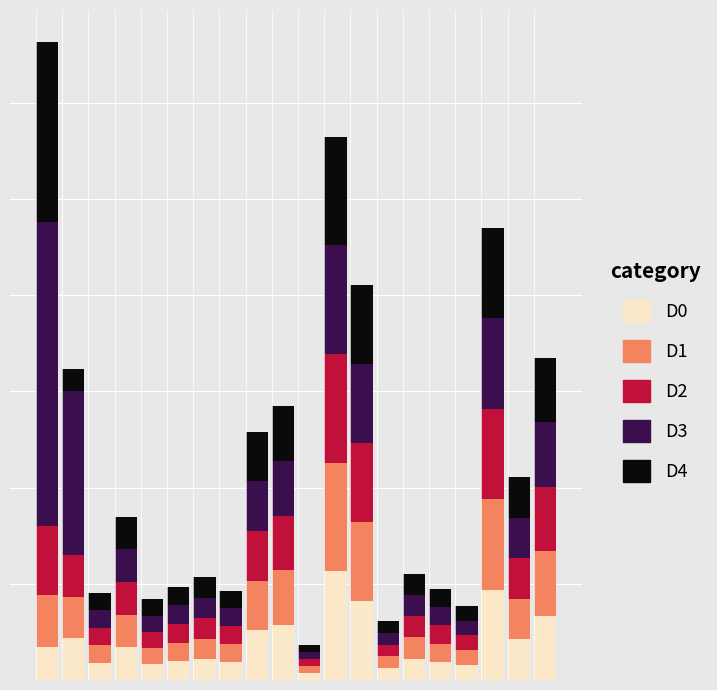

Which series has the largest total across all categories?

D3